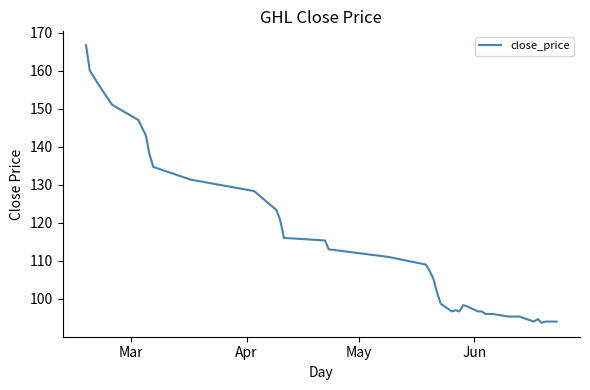

What is the difference between the maximum and minimum values?

73.0